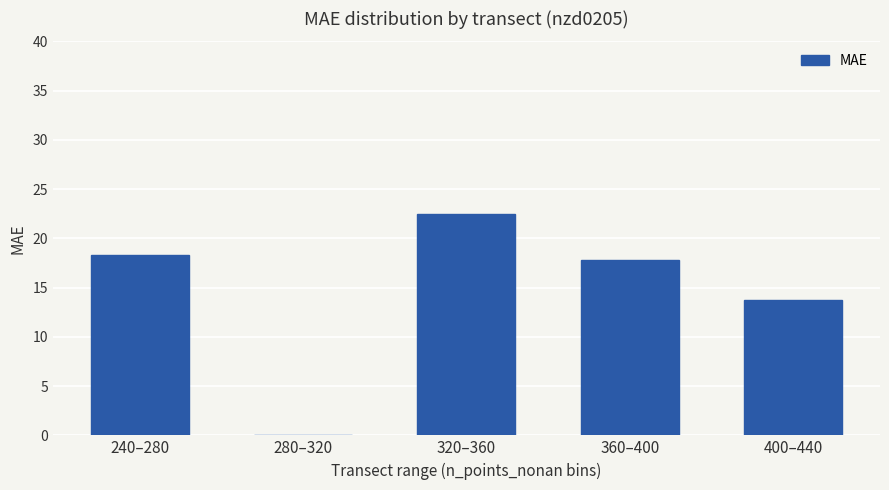

True or false: the data shows 13.8 at 400–440.

True